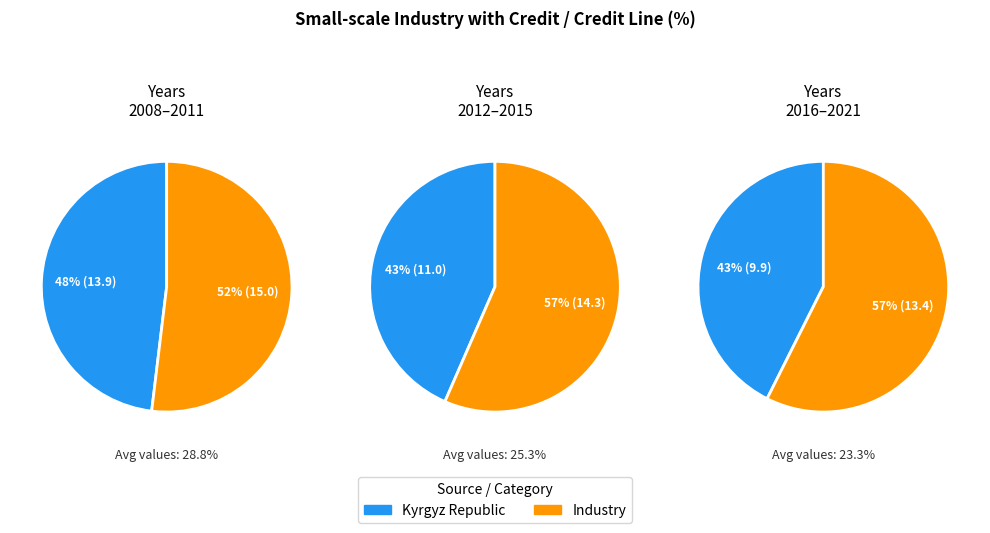

How many slices are in this pie chart?

2